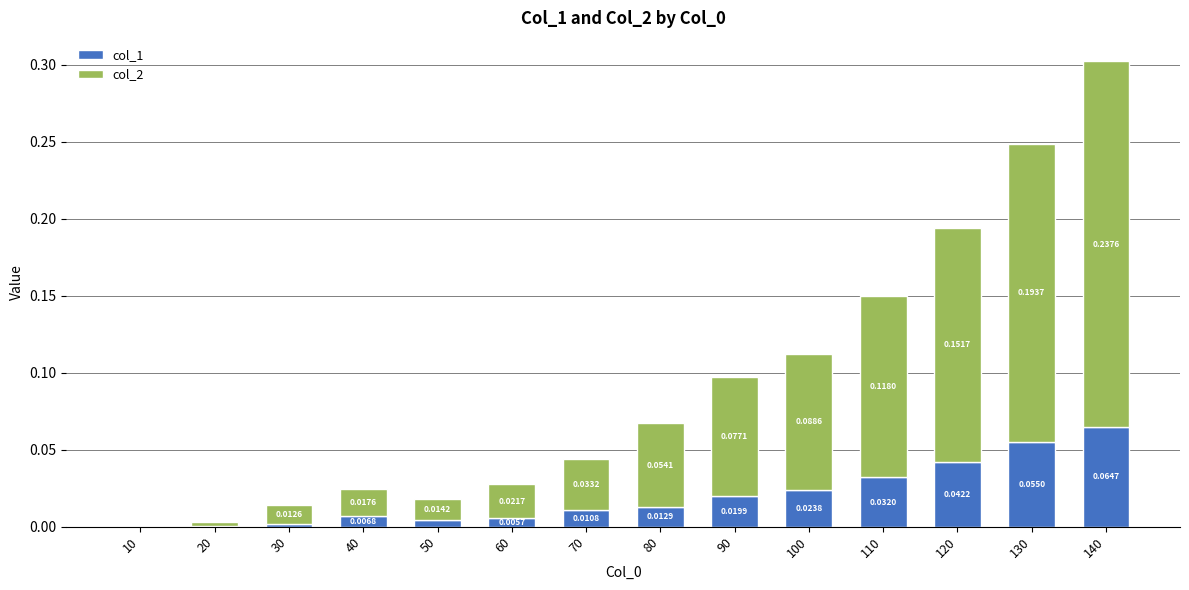

What is the total value across all series at 140?

0.3